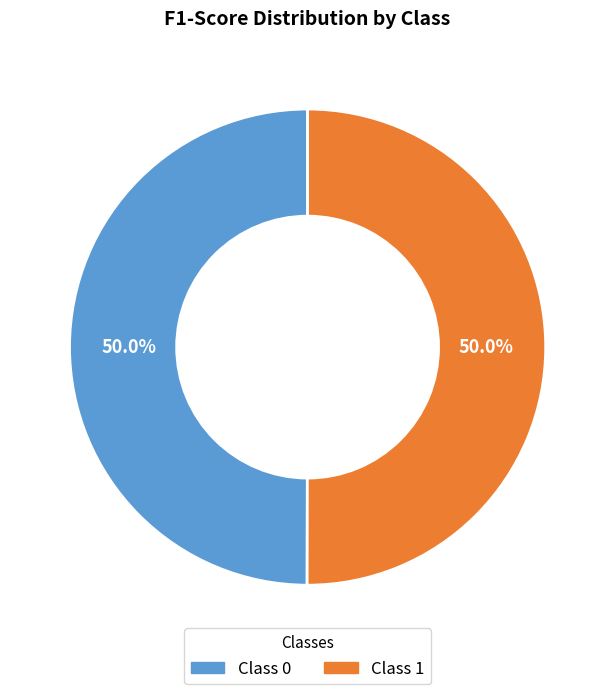

Rank the categories by value from lowest to highest.

0, 1